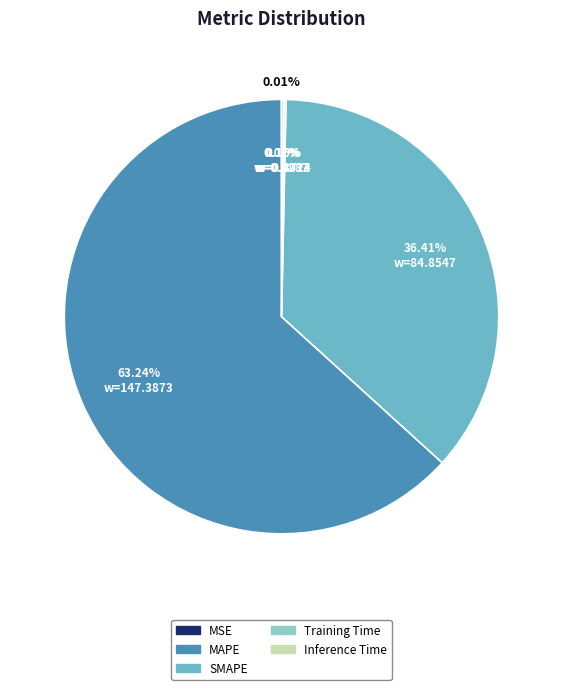

True or false: MSE accounts for 10% of the total.

False